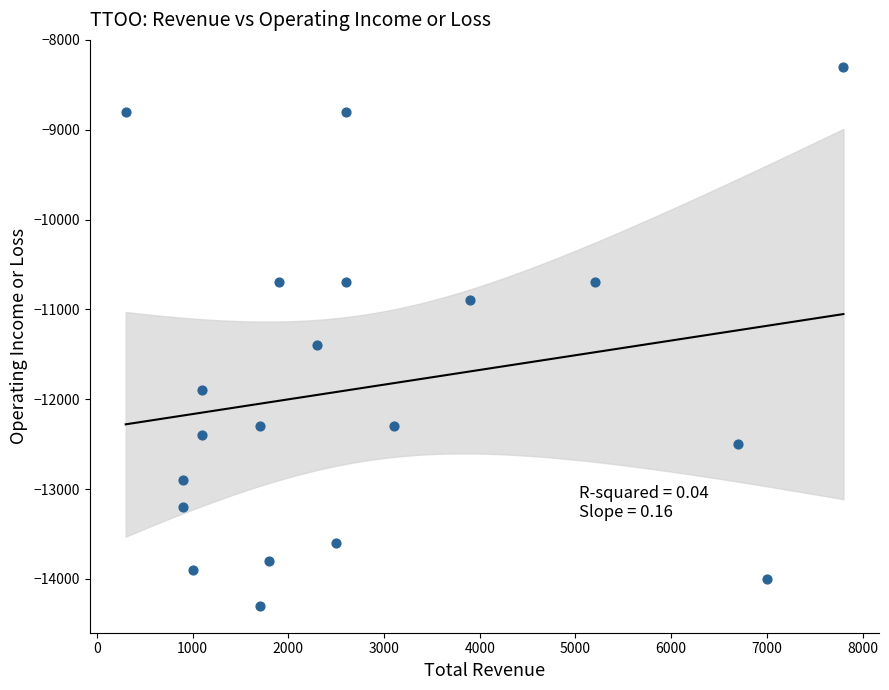

What is the range of X values (max minus min)?

7500